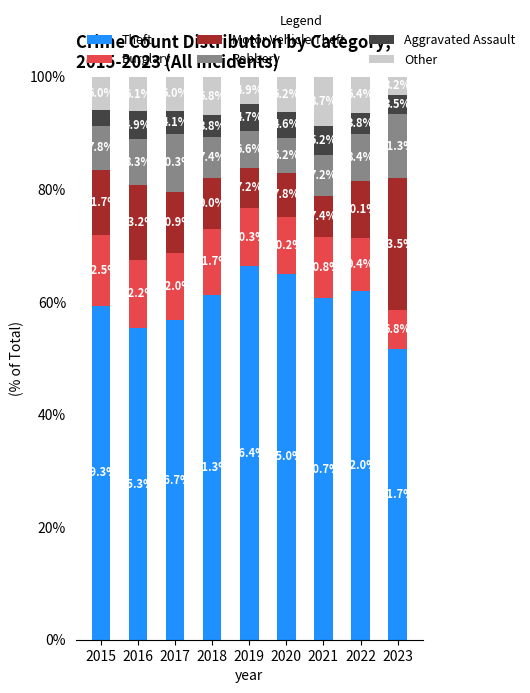

Where is Theft nearest to the value 59?

2015